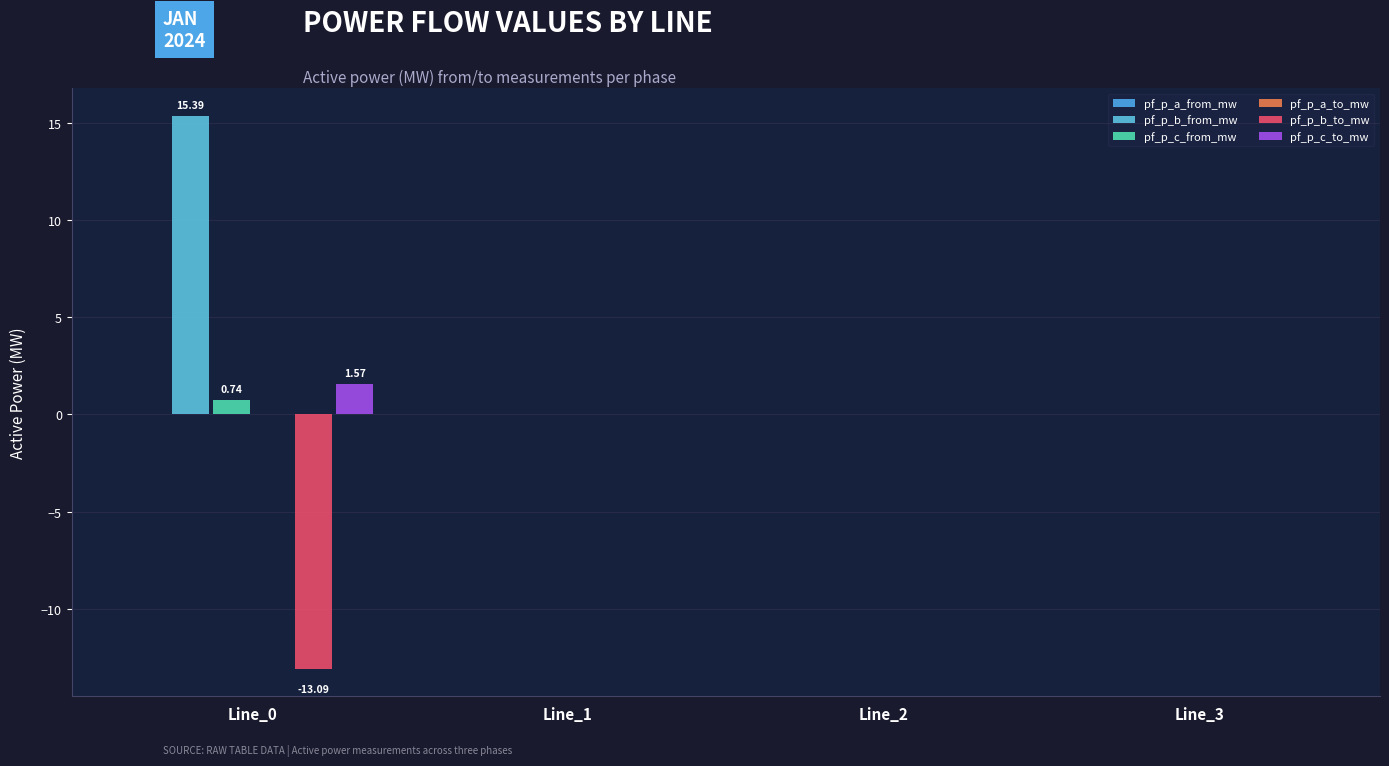

Is it true that pf_p_c_from_mw equals 0.0 at Line_2?

False